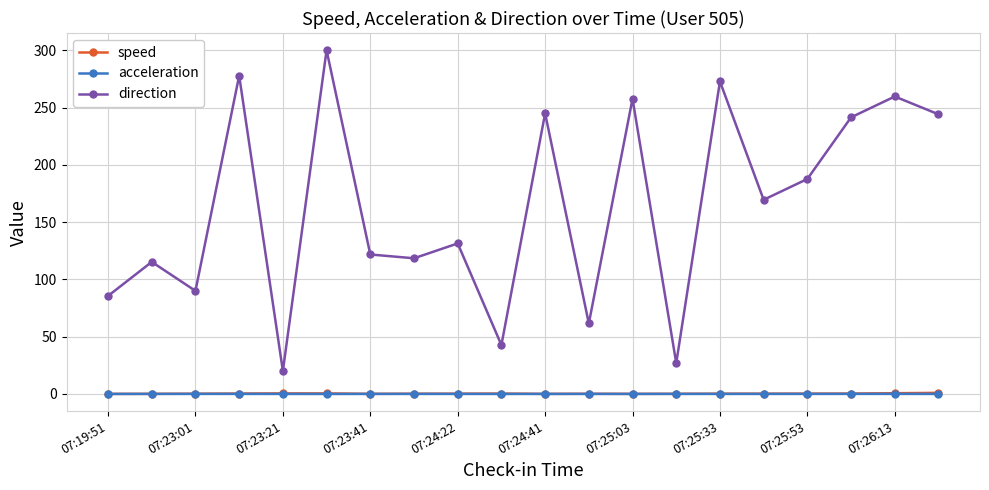

How many interior local valleys does the direction series have?

7